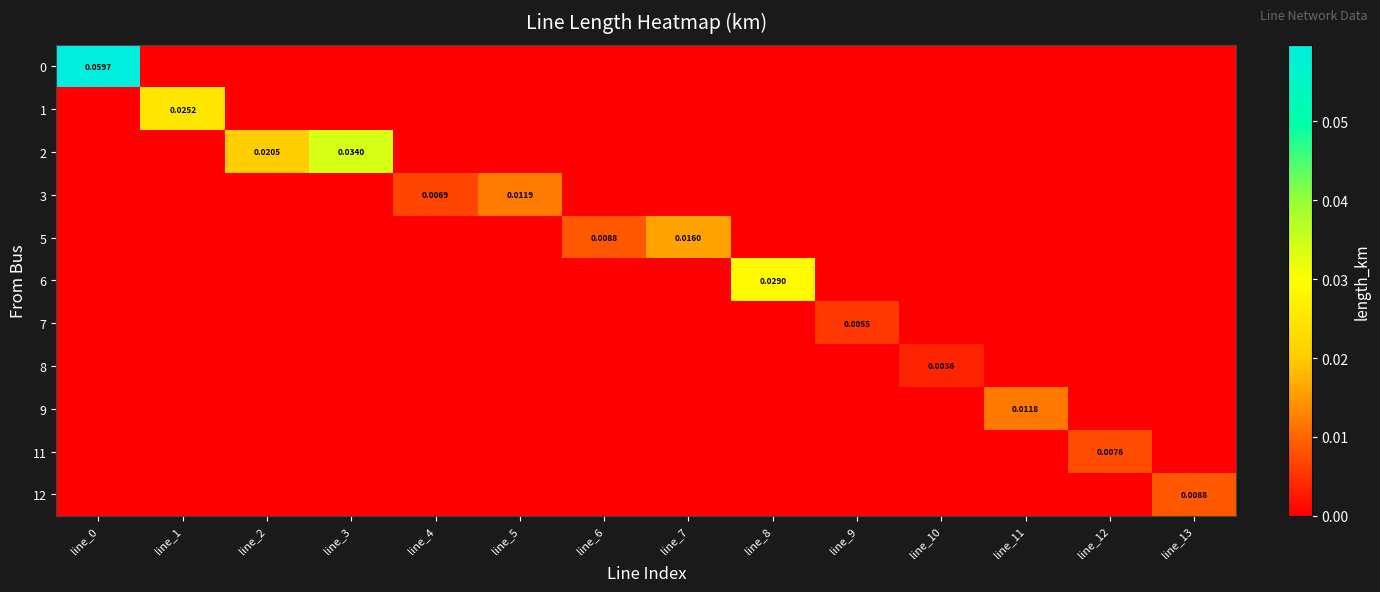

Is the value of 9 at line_12 greater than the value of 8 at line_5?

No